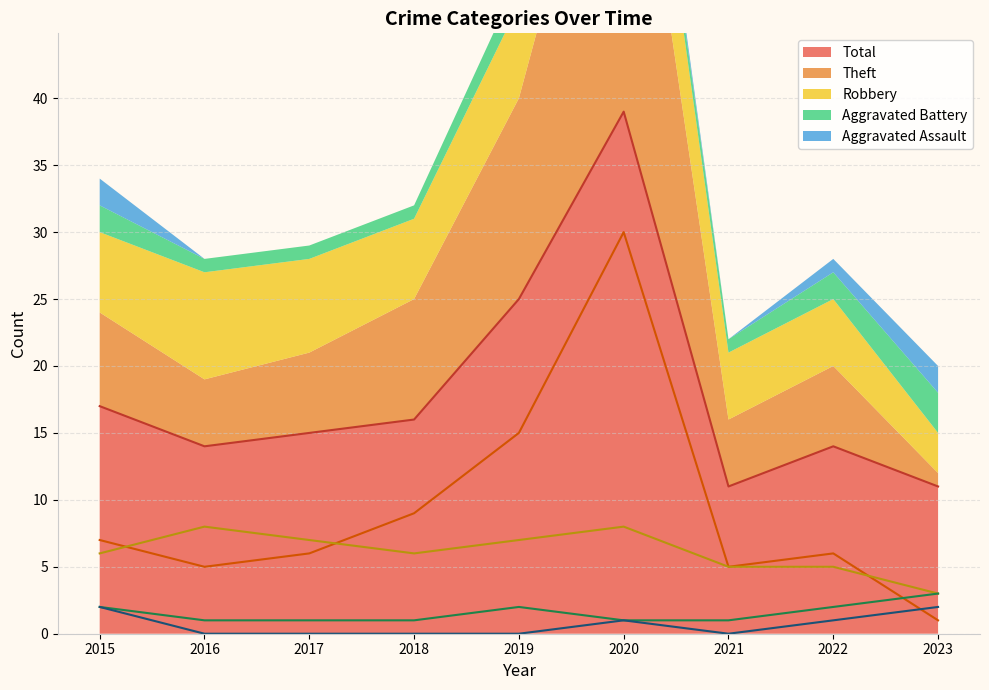

Where does the Total series first go above 15?

2015